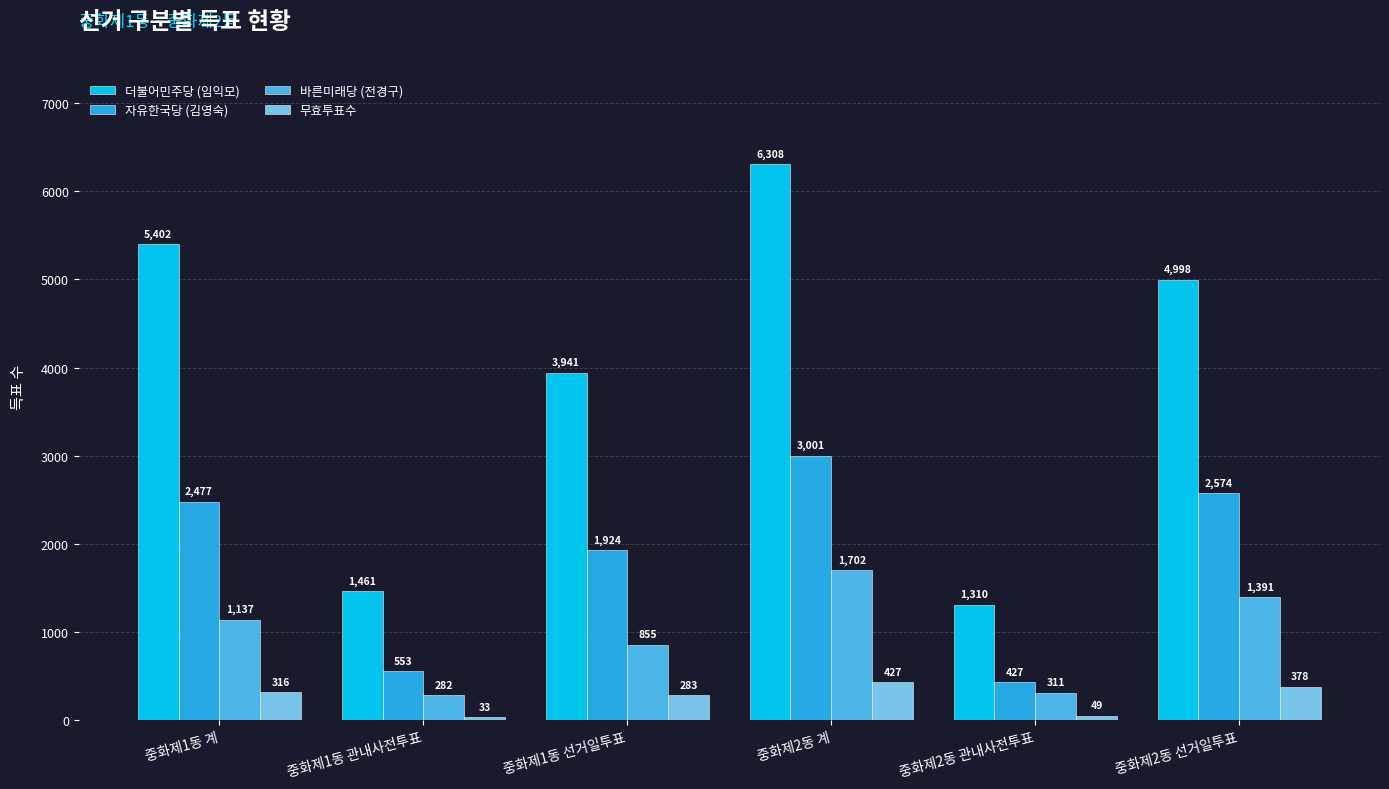

How many values in the 더불어민주당 (임익모) series are below 4998?

3